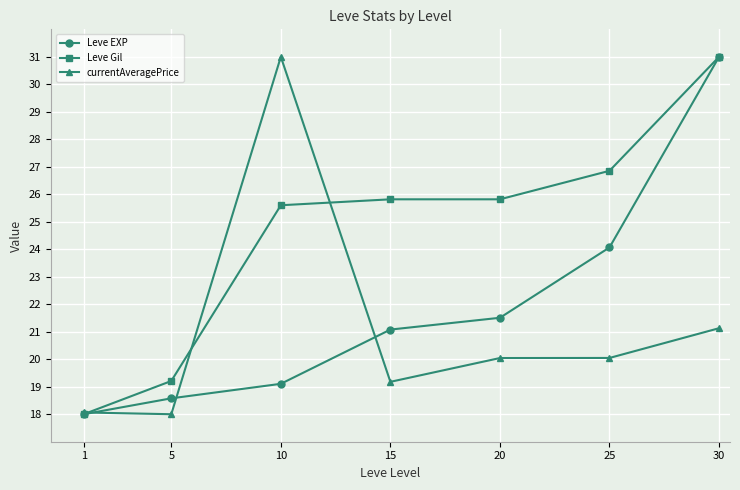

What are all the series names shown in the legend?

Leve EXP, Leve Gil, currentAveragePrice